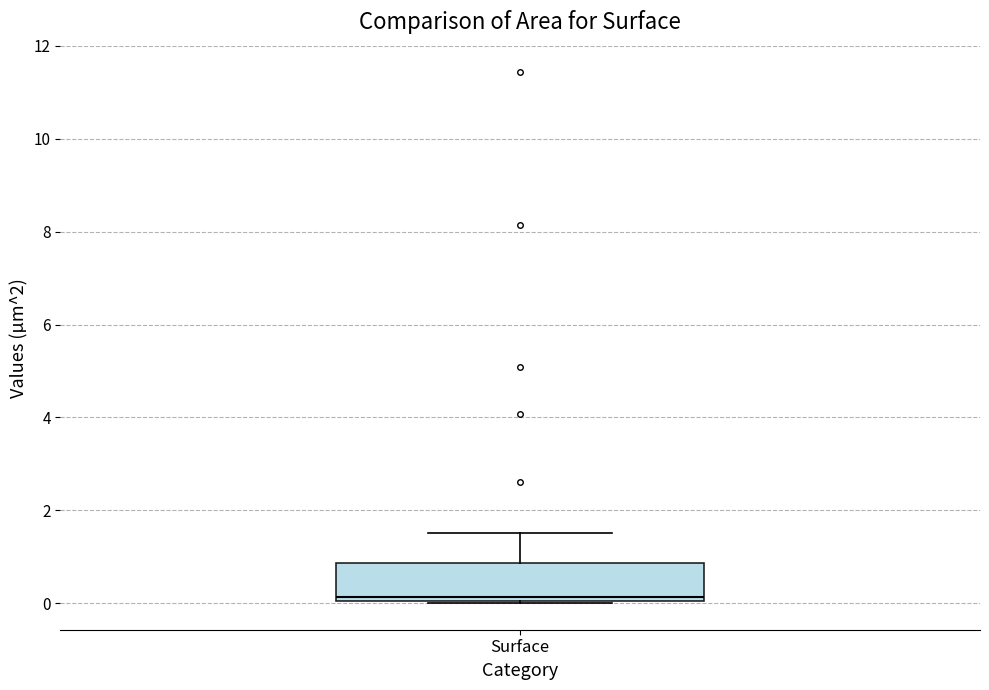

Transcribe this box plot: give where the median line is, the range the box spans, and where the two whiskers end, as read against the y-axis. The values are not printed on the chart, so give them approximately, as read against the axis.

median 0.2, box 0.0 to 0.8, whiskers 0.0 to 1.6